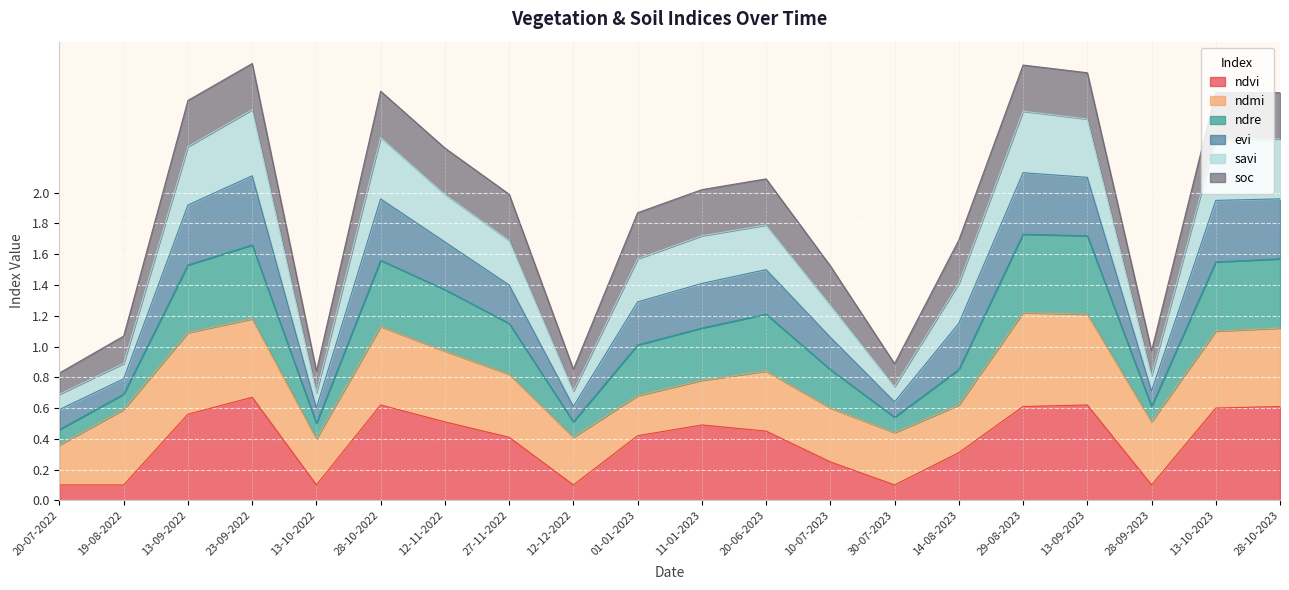

Between 20-06-2023 and 12-12-2022, which is larger?

20-06-2023